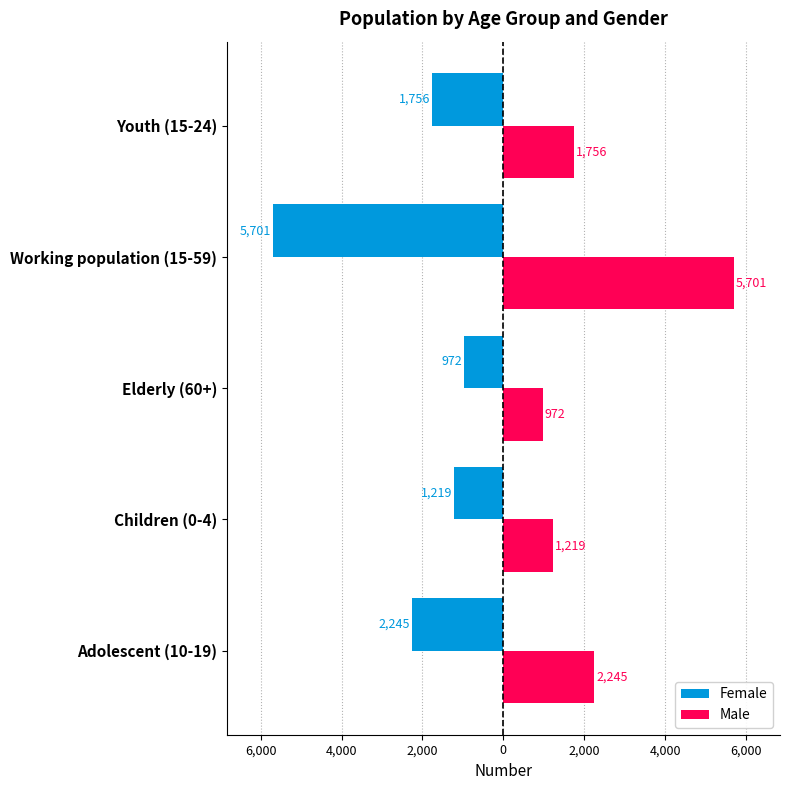

What are all the series names shown in the legend?

Female, Male